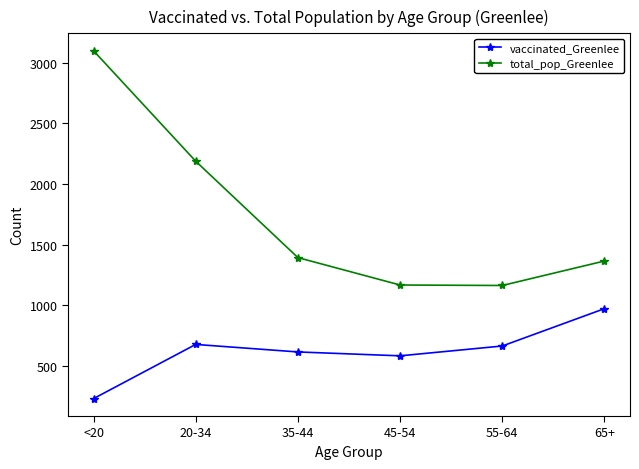

What is the difference between the highest and lowest values at 35-44?

778